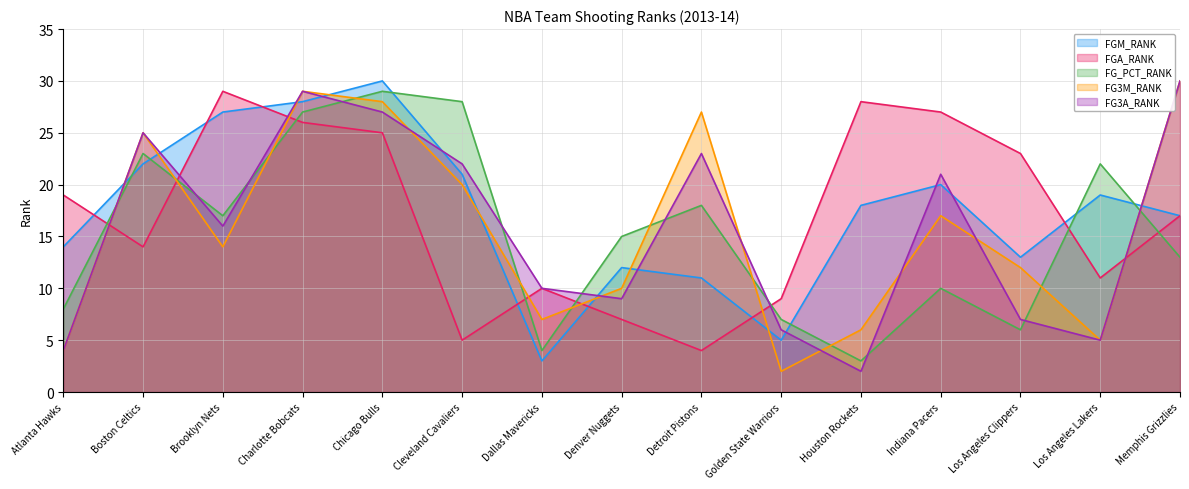

Reading left to right, what are all the values shown in this chart?

FGM_RANK: Atlanta Hawks=14	Boston Celtics=22	Brooklyn Nets=27	Charlotte Bobcats=28	Chicago Bulls=30	Cleveland Cavaliers=21	Dallas Mavericks=3	Denver Nuggets=12	Detroit Pistons=11	Golden State Warriors=5	Houston Rockets=18	Indiana Pacers=20	Los Angeles Clippers=13	Los Angeles Lakers=19	Memphis Grizzlies=17
FGA_RANK: Atlanta Hawks=19	Boston Celtics=14	Brooklyn Nets=29	Charlotte Bobcats=26	Chicago Bulls=25	Cleveland Cavaliers=5	Dallas Mavericks=10	Denver Nuggets=7	Detroit Pistons=4	Golden State Warriors=9	Houston Rockets=28	Indiana Pacers=27	Los Angeles Clippers=23	Los Angeles Lakers=11	Memphis Grizzlies=17
FG_PCT_RANK: Atlanta Hawks=8	Boston Celtics=23	Brooklyn Nets=17	Charlotte Bobcats=27	Chicago Bulls=29	Cleveland Cavaliers=28	Dallas Mavericks=4	Denver Nuggets=15	Detroit Pistons=18	Golden State Warriors=7	Houston Rockets=3	Indiana Pacers=10	Los Angeles Clippers=6	Los Angeles Lakers=22	Memphis Grizzlies=13
FG3M_RANK: Atlanta Hawks=4	Boston Celtics=25	Brooklyn Nets=14	Charlotte Bobcats=29	Chicago Bulls=28	Cleveland Cavaliers=20	Dallas Mavericks=7	Denver Nuggets=10	Detroit Pistons=27	Golden State Warriors=2	Houston Rockets=6	Indiana Pacers=17	Los Angeles Clippers=12	Los Angeles Lakers=5	Memphis Grizzlies=30
FG3A_RANK: Atlanta Hawks=4	Boston Celtics=25	Brooklyn Nets=16	Charlotte Bobcats=29	Chicago Bulls=27	Cleveland Cavaliers=22	Dallas Mavericks=10	Denver Nuggets=9	Detroit Pistons=23	Golden State Warriors=6	Houston Rockets=2	Indiana Pacers=21	Los Angeles Clippers=7	Los Angeles Lakers=5	Memphis Grizzlies=30